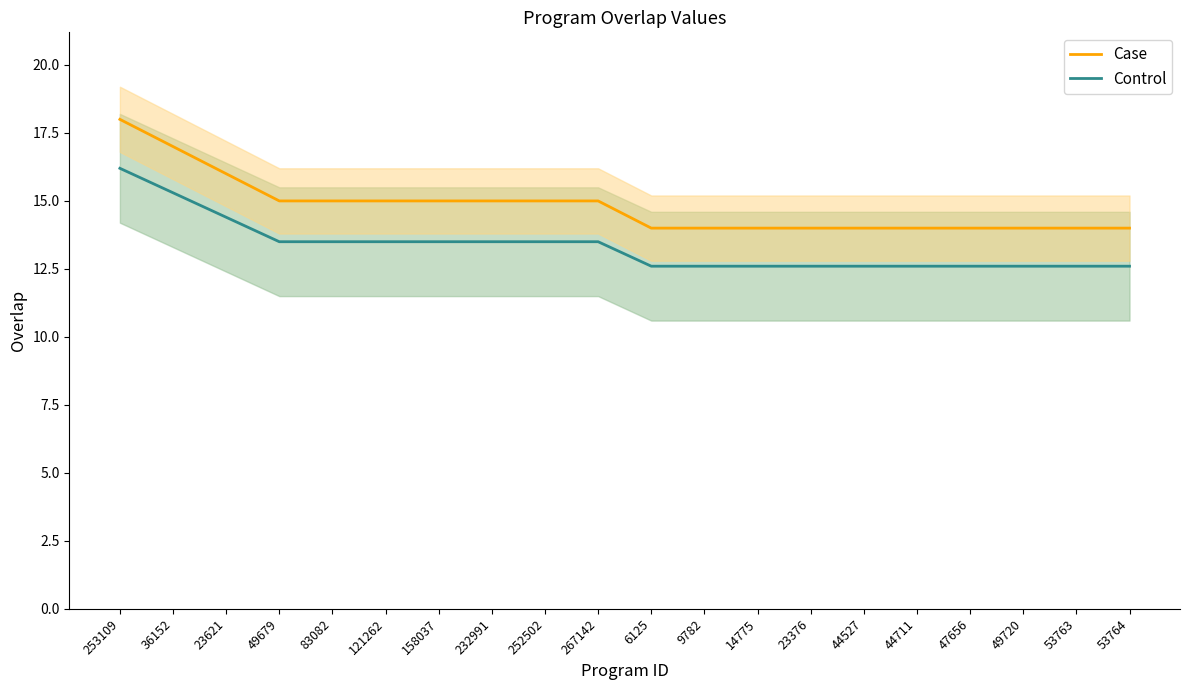

True or false: Case and Control intersect in this chart.

False